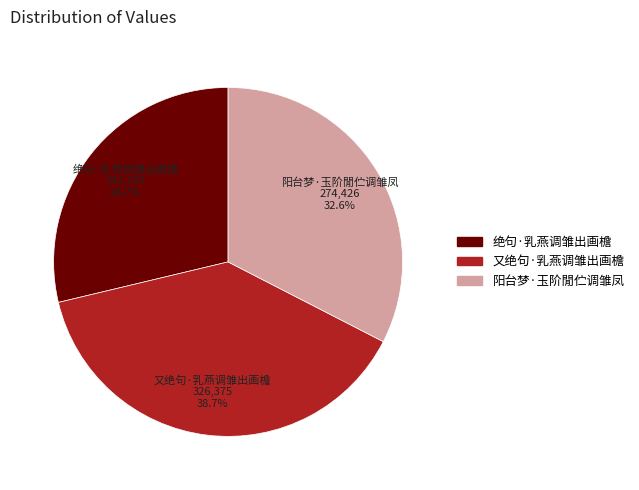

Which slice is the largest?

又绝句·乳燕调雏出画檐